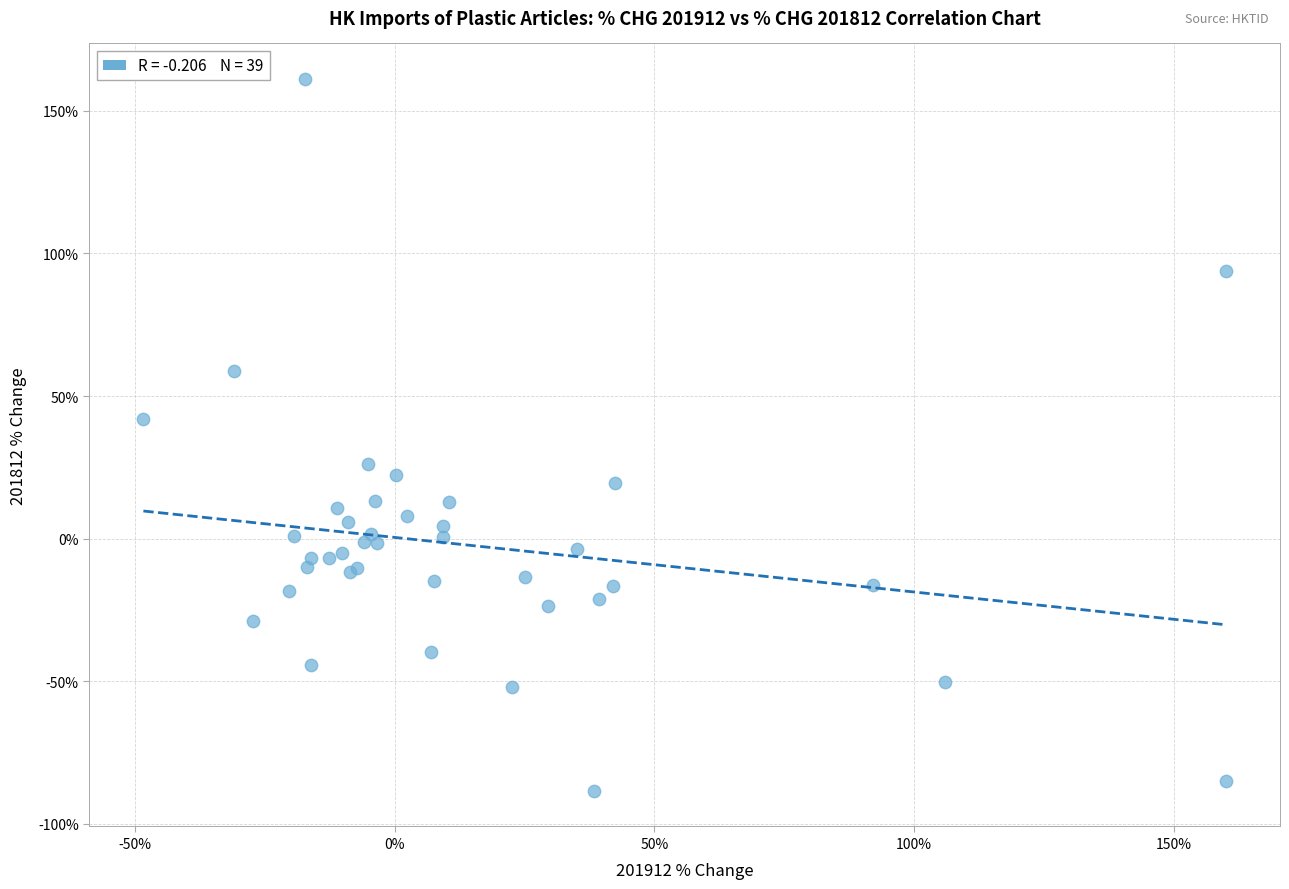

What Y value in the scatter plot is closest to 36?

41.9